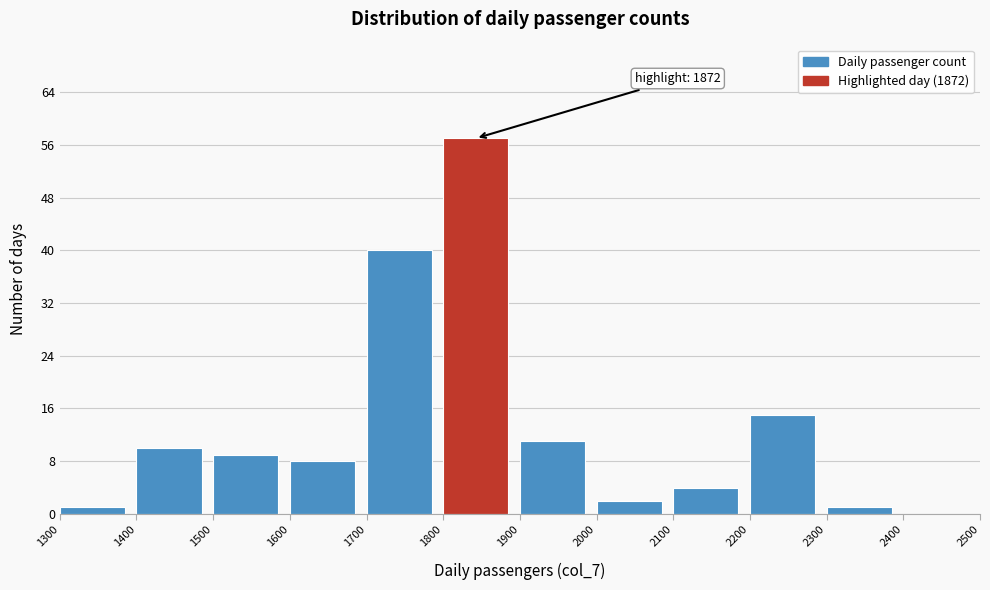

Which range on the x-axis has the tallest bar?

1800 to 1900